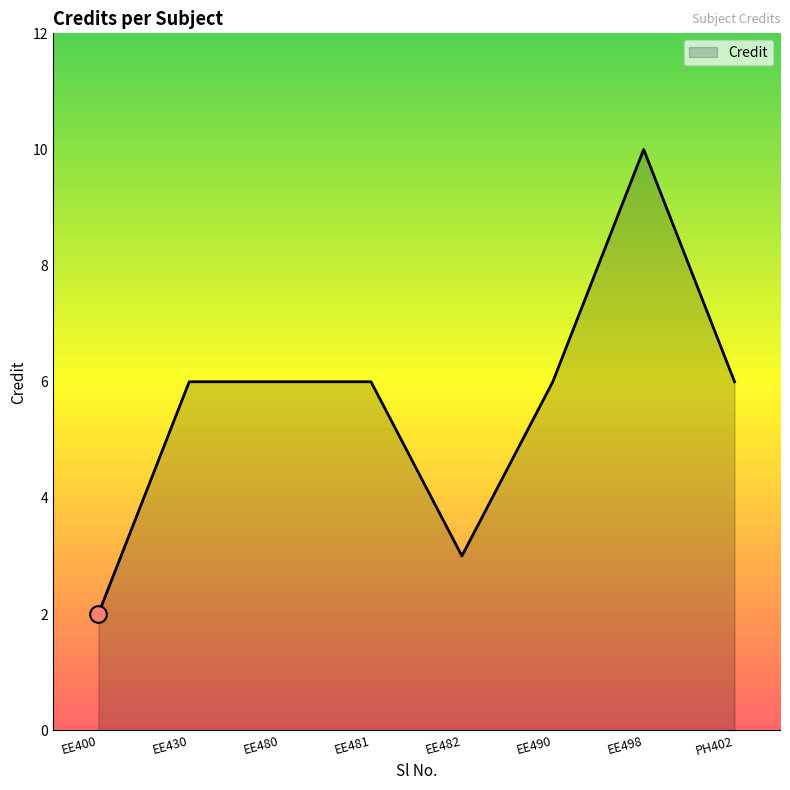

True or false: the data shows 6 at EE480.

True